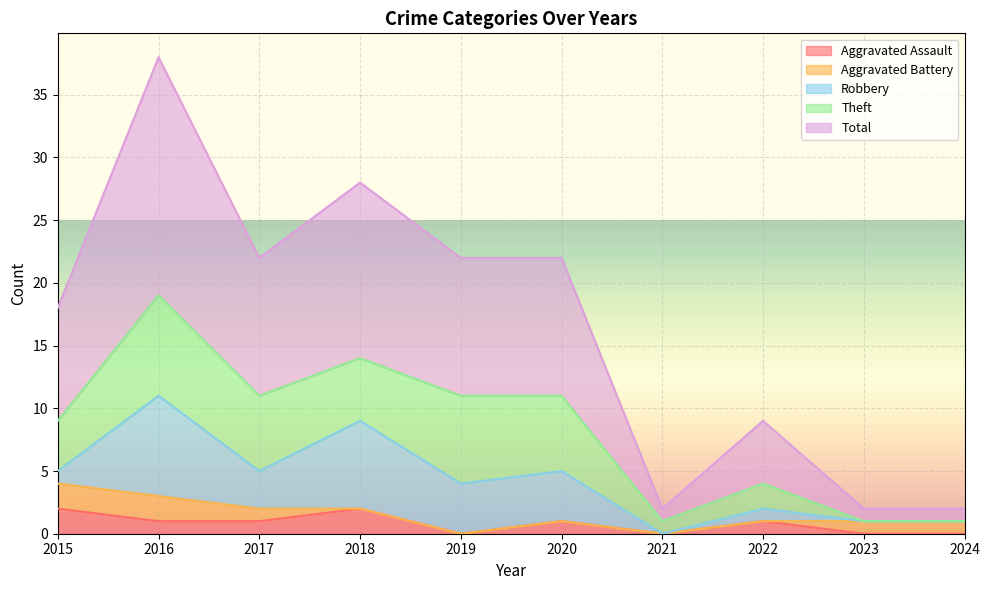

How many Theft values are between 1 and 6?

6